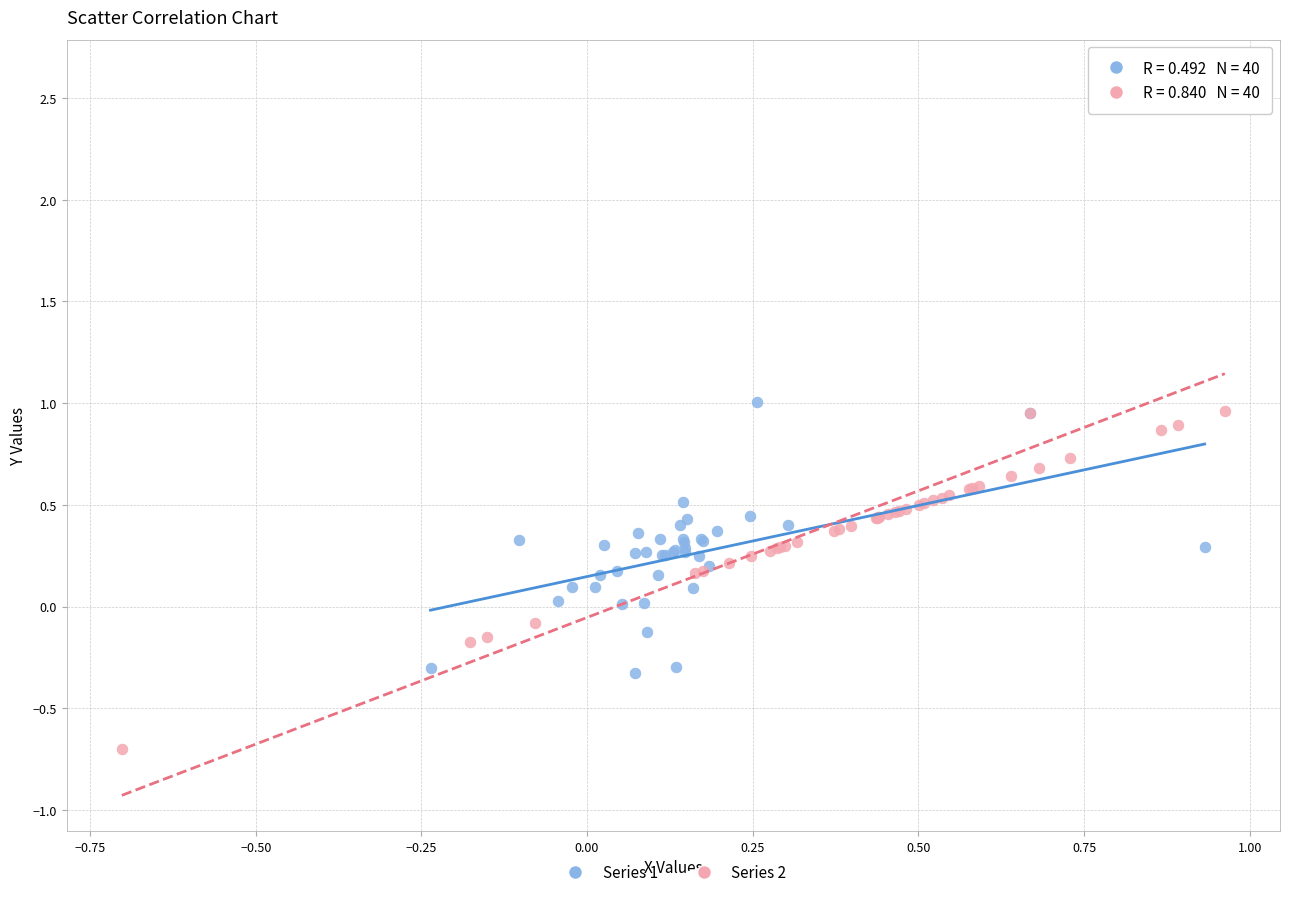

Which series contains the highest Y value?

Series 2